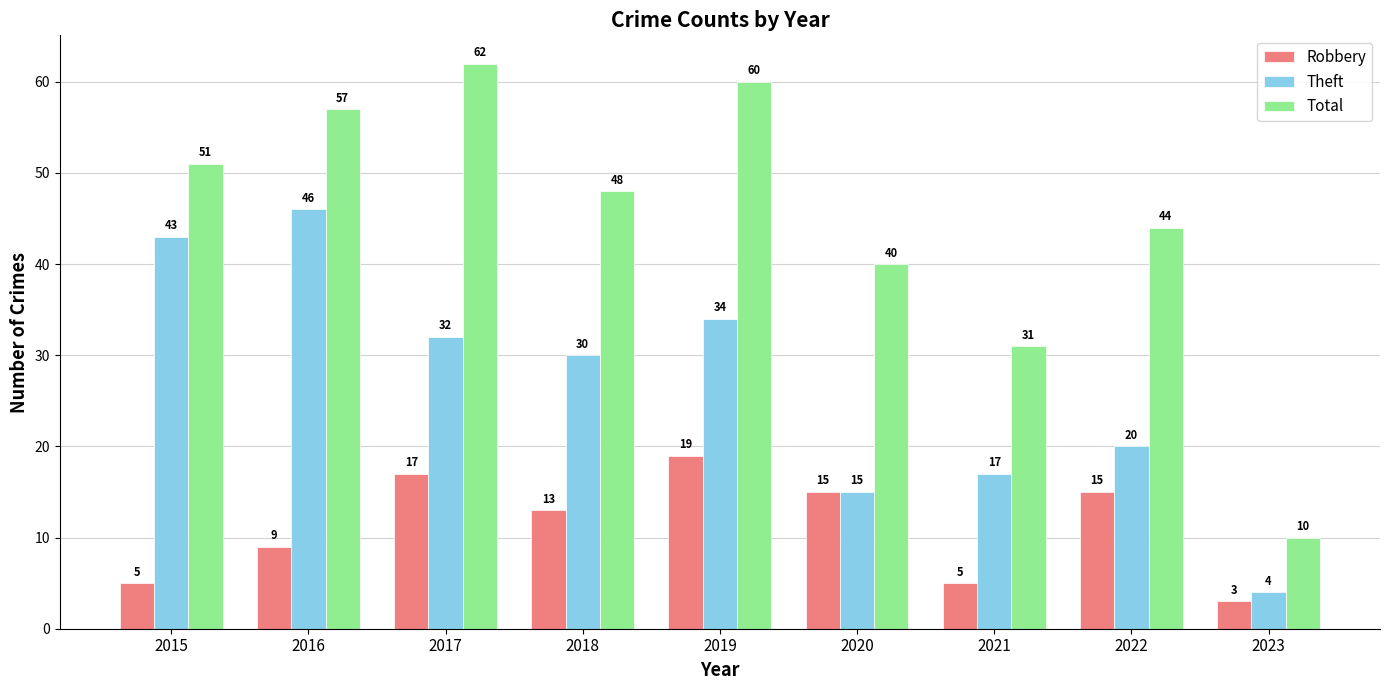

True or false: Total has a value of 54 at 2020.

False